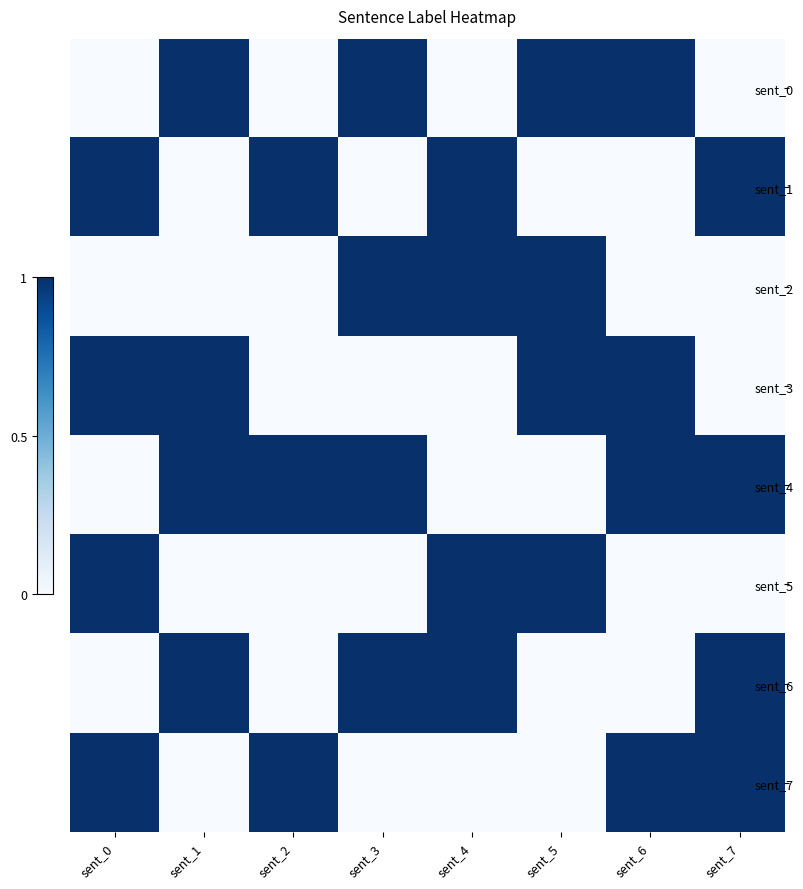

The sent_7 series shows 0 at sent_4. True or false?

True